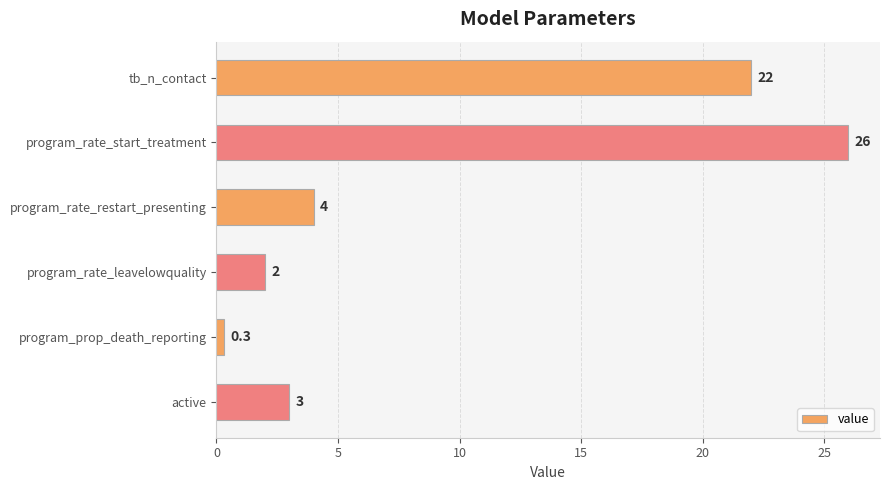

Rank the categories by value from lowest to highest.

program_prop_death_reporting, program_rate_leavelowquality, active, program_rate_restart_presenting, tb_n_contact, program_rate_start_treatment